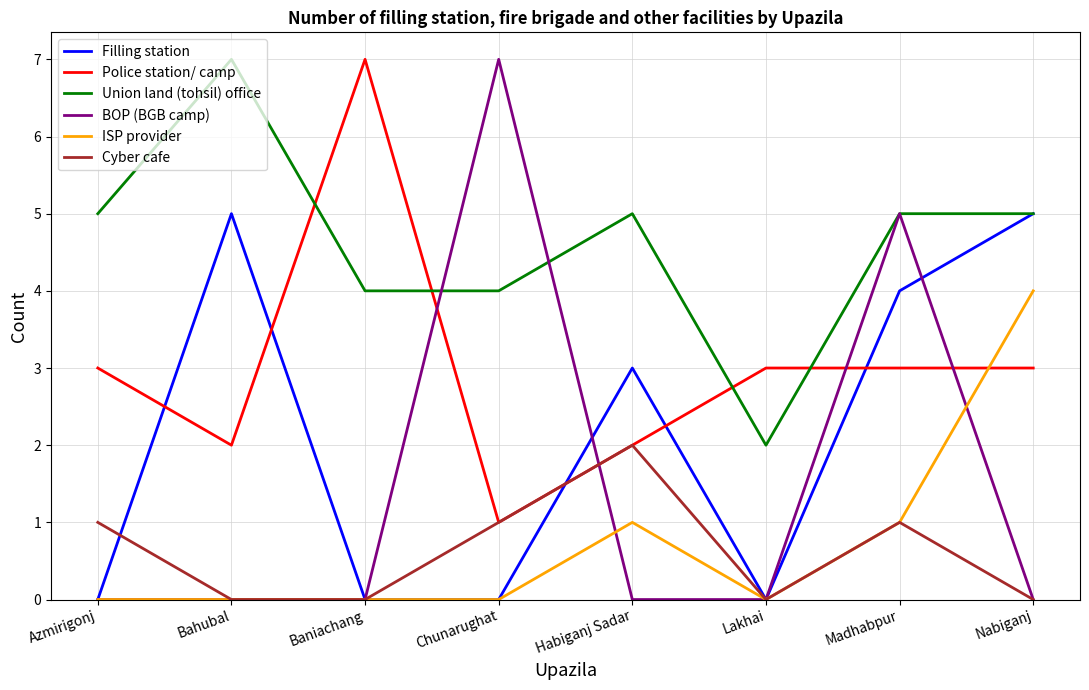

True or false: ISP provider and Union land (tohsil) office intersect in this chart.

False